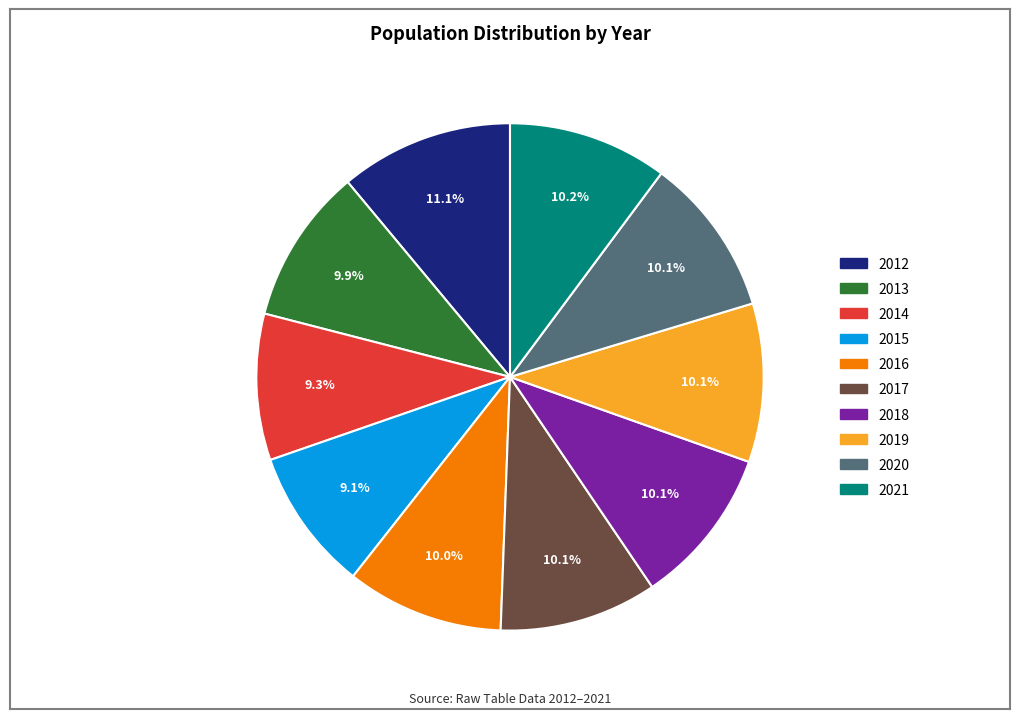

True or false: 2013 accounts for 10% of the total.

True